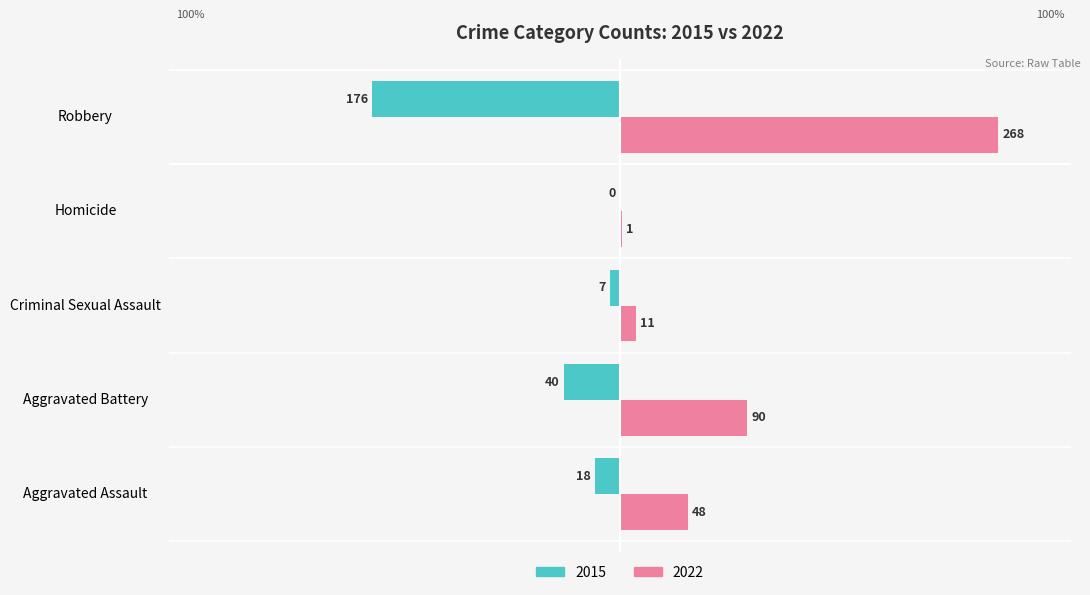

Which series has the largest total across all categories?

2022